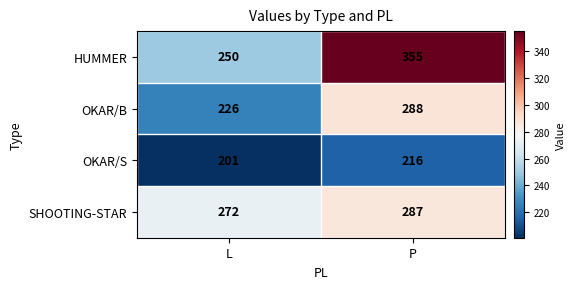

What is the spread (max minus min) of values at P?

139